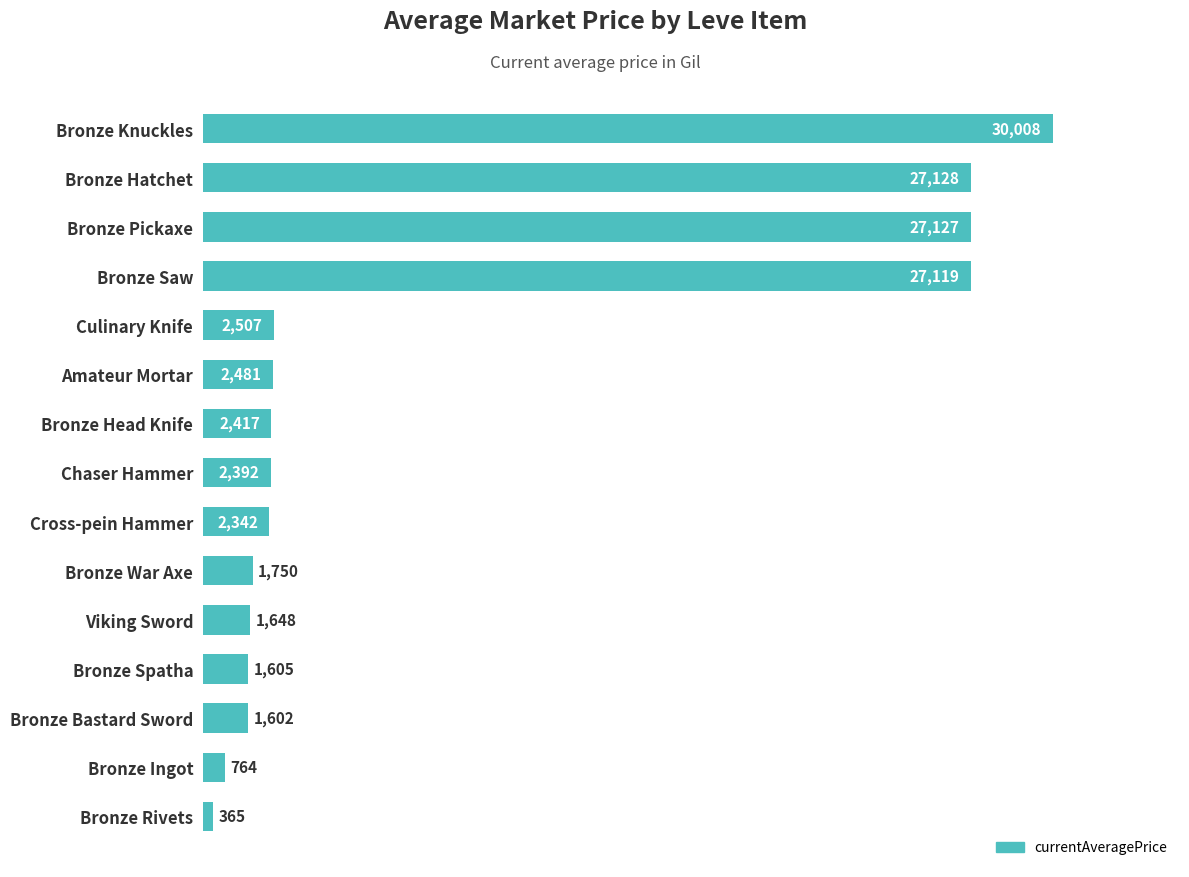

The value at Viking Sword is 1648.0. True or false?

True